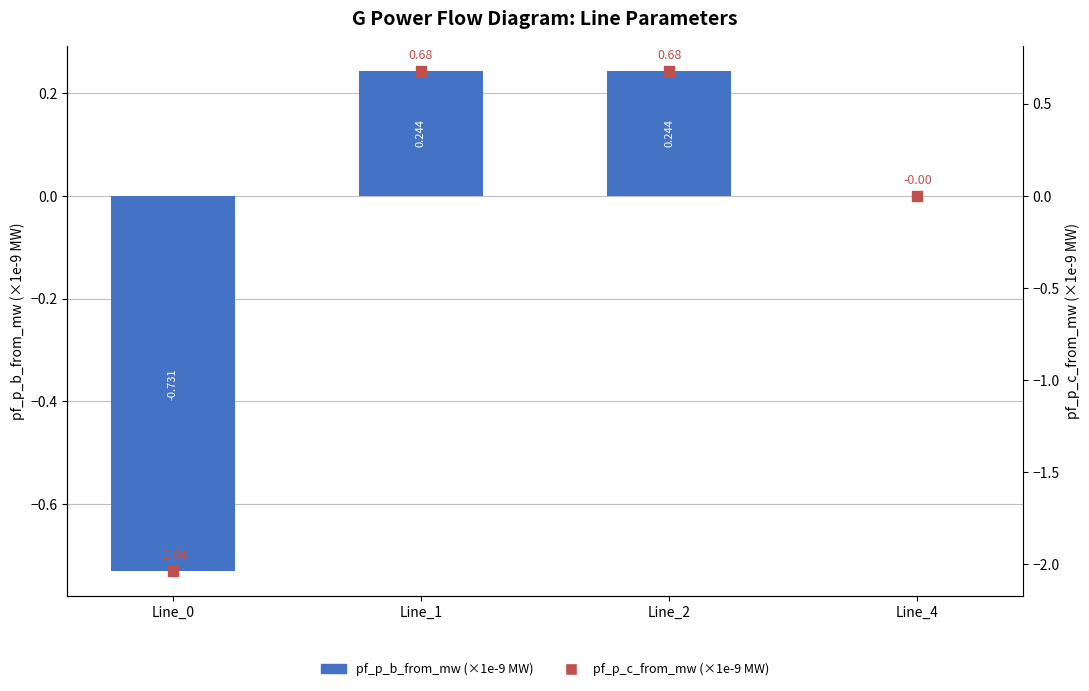

Which series has the largest Y range (max minus min)?

pf_p_c_from_mw (×1e-9 MW)